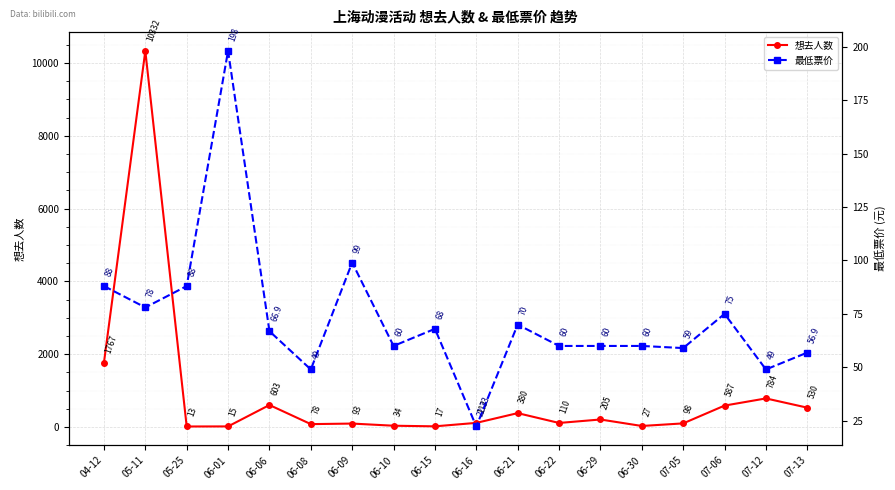

Where do 最低票价 and 想去人数 first cross each other?

05-11 and 05-25